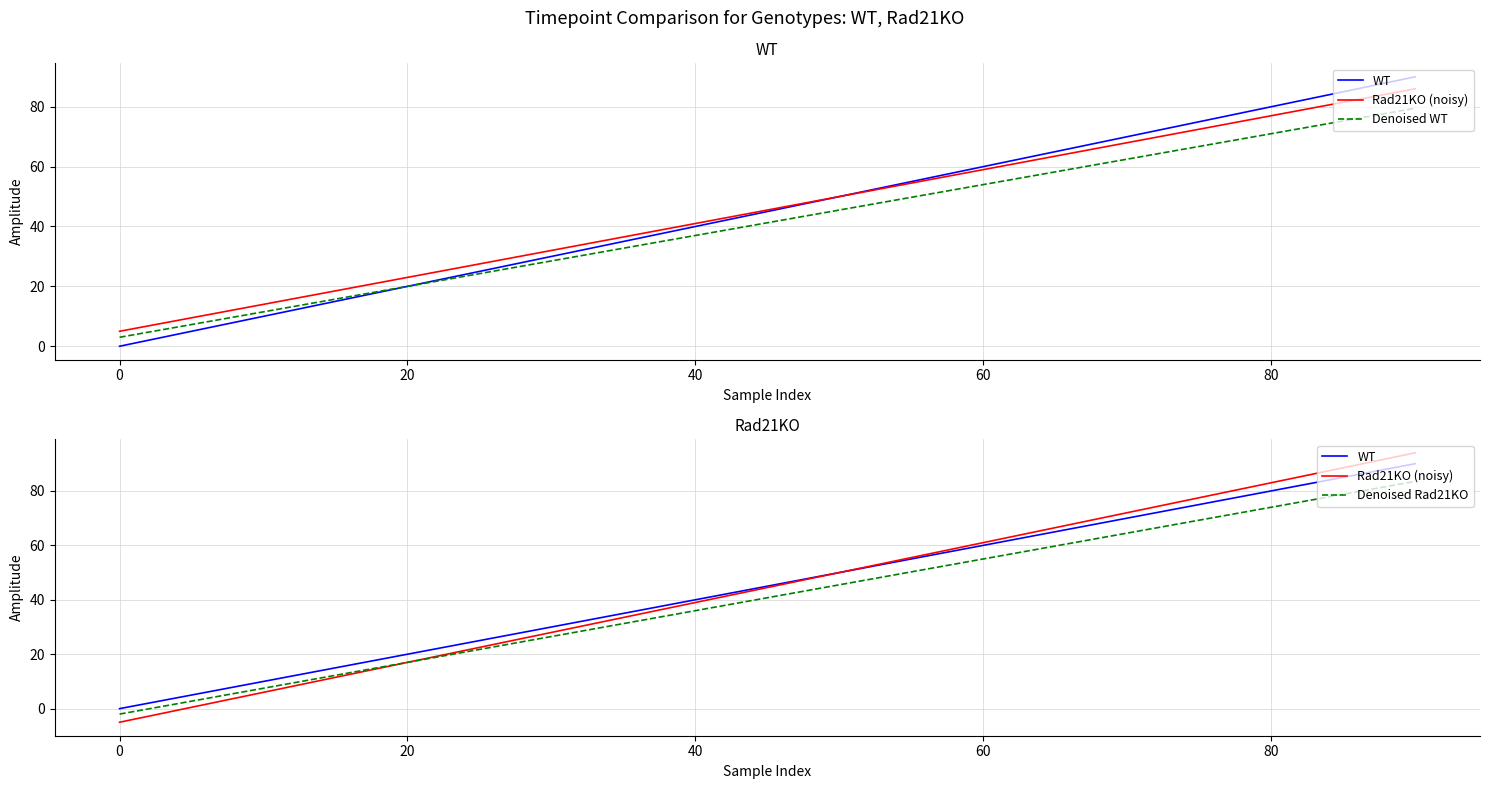

Which series has the largest total across all categories?

WT